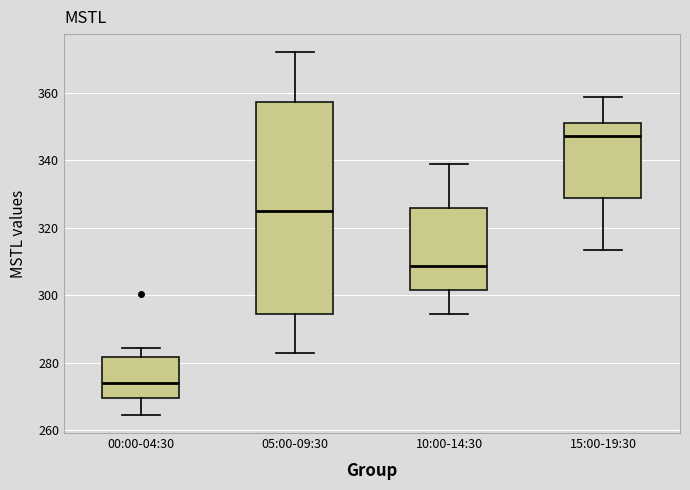

Which box has the lowest median line?

00:00-04:30